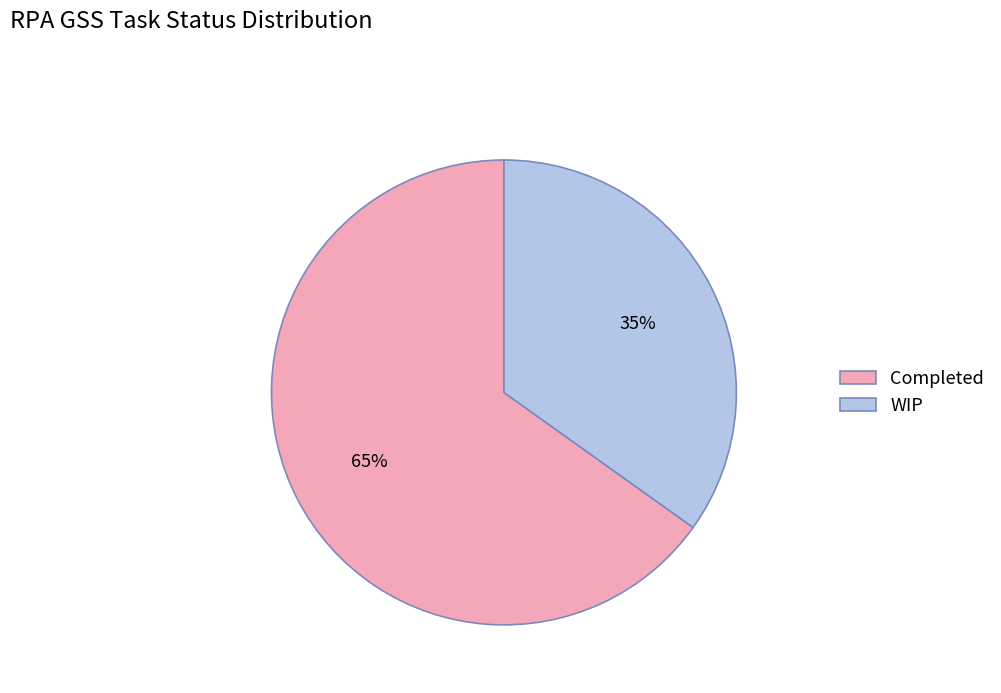

To the nearest percent, what portion does WIP represent?

35%